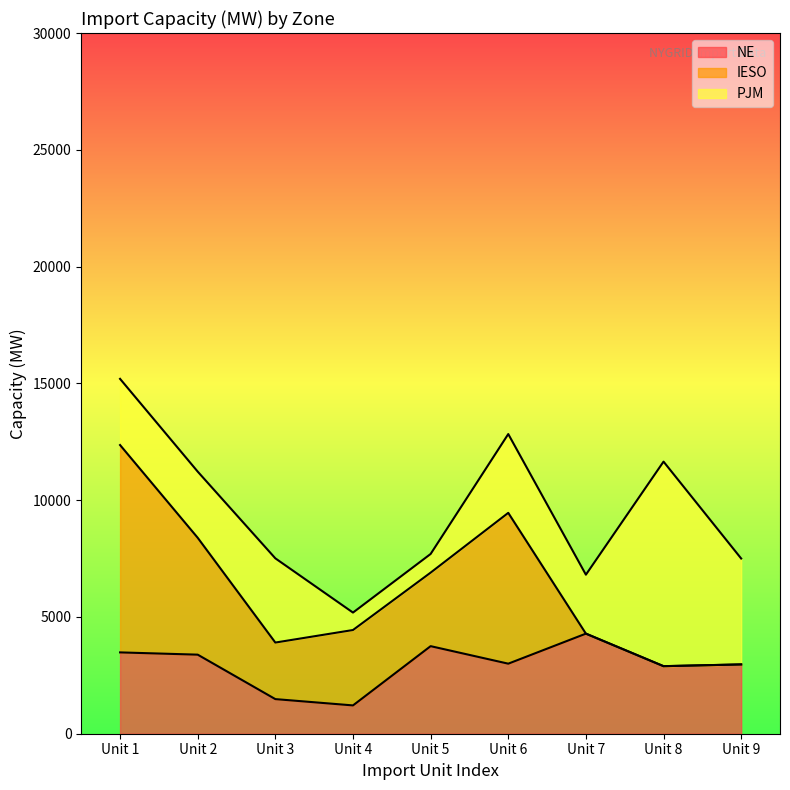

Reading left to right, extract all data points from this chart.

NE: 3482	3385	1482	1212	3749	2999	4285	2892	2967
IESO: 8878	5004	2421	3228	3148	6457	0	0	0
PJM: 2833	2833	3606	747	799	3374	2524	8758	4534